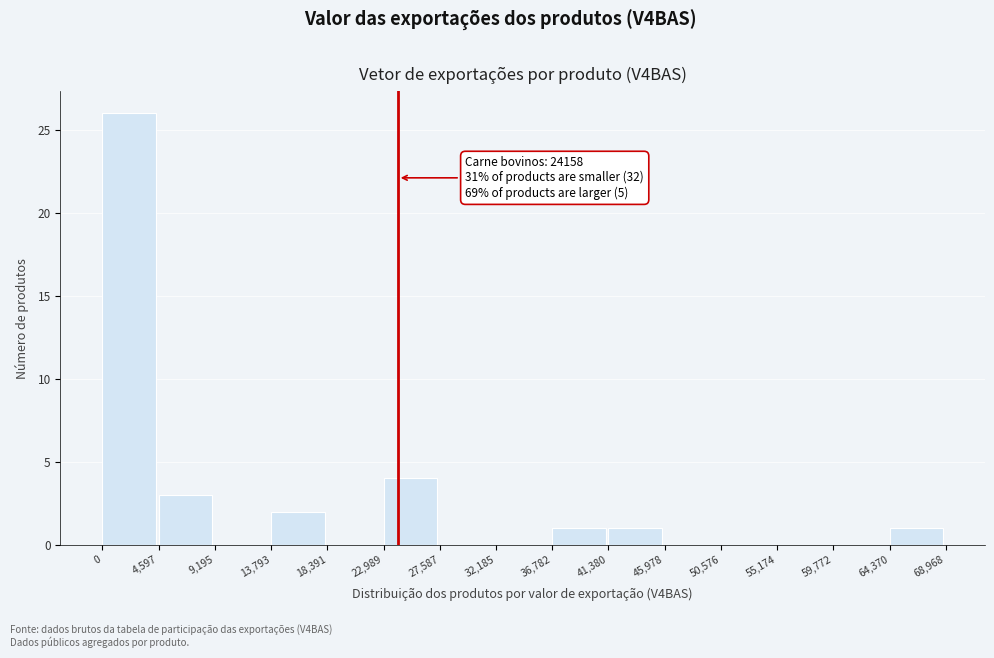

Over which range of the x-axis is the bar tallest?

0 to 4,597